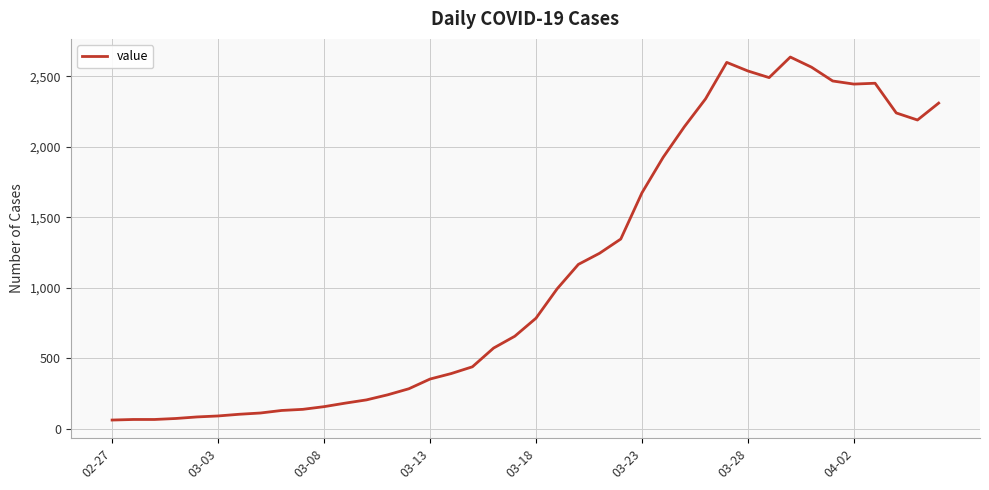

What is the difference between the maximum and minimum values?

2577